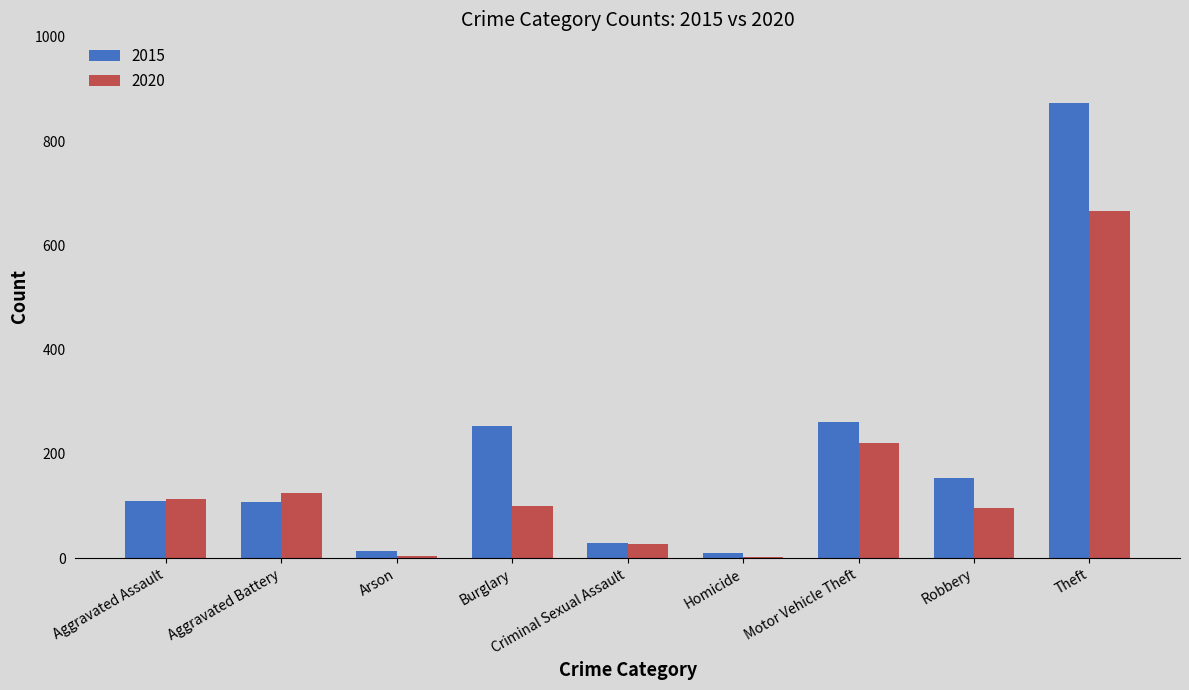

Which series has the largest total across all categories?

2015